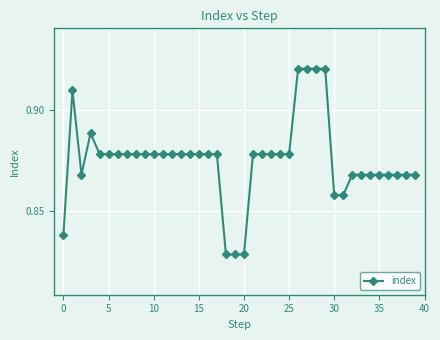

Count the values in the range 0 to 1.

40